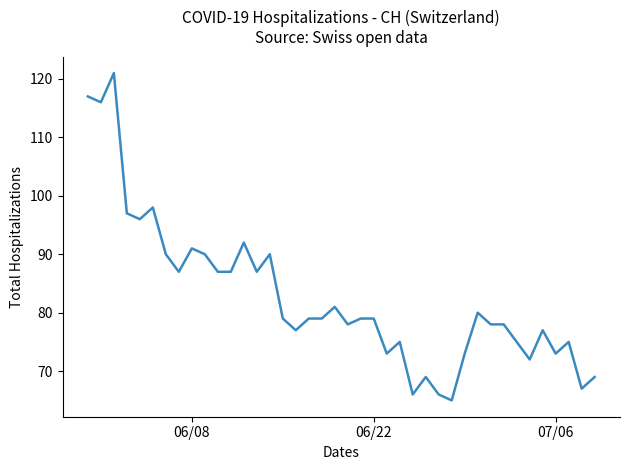

What is the difference between the maximum and minimum values?

56